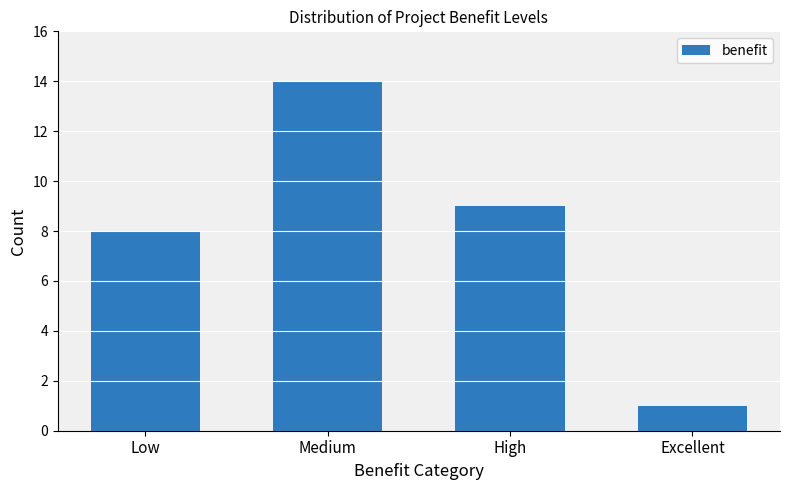

Reading right to left, extract all data points from this chart.

1	9	14	8